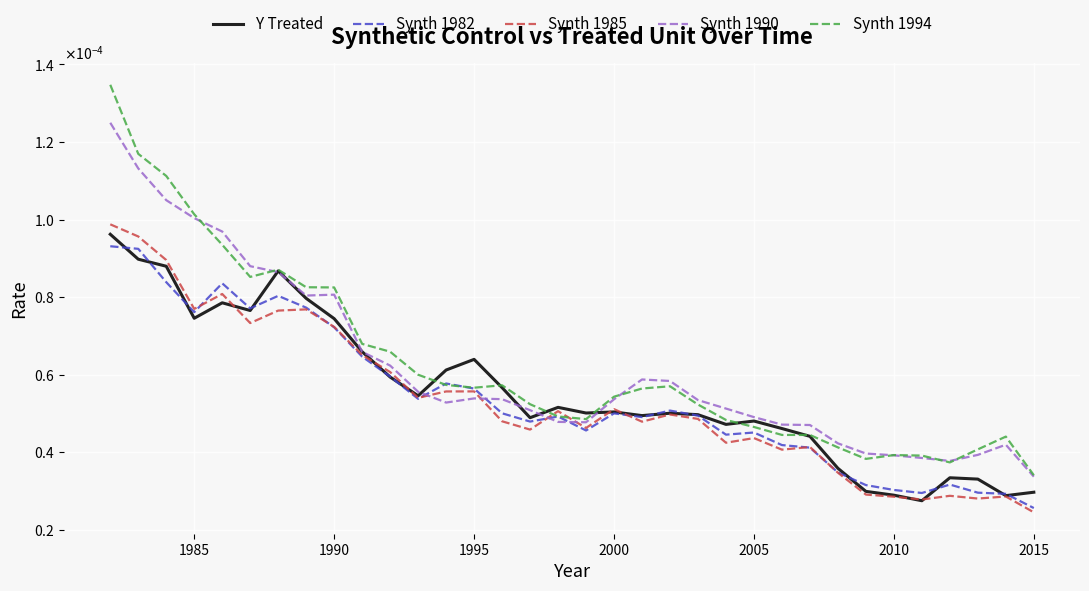

How many Synth 1982 values are between 0 and 1?

34